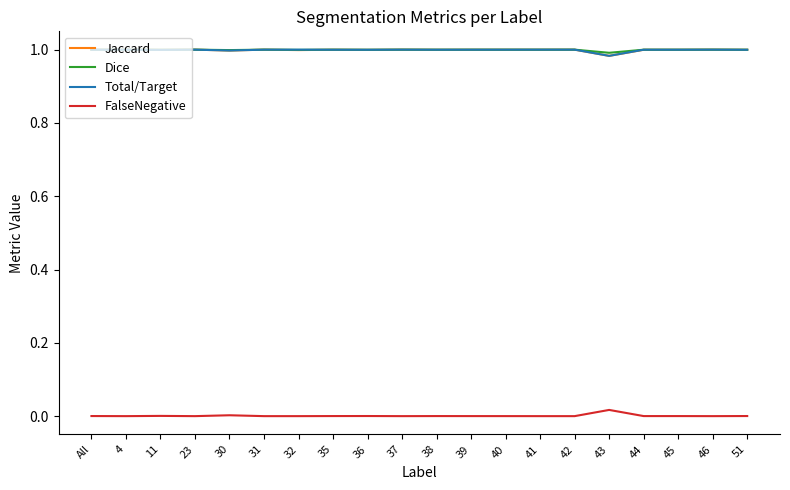

In Jaccard, how many points are higher than both neighbors (excluding endpoints)?

8